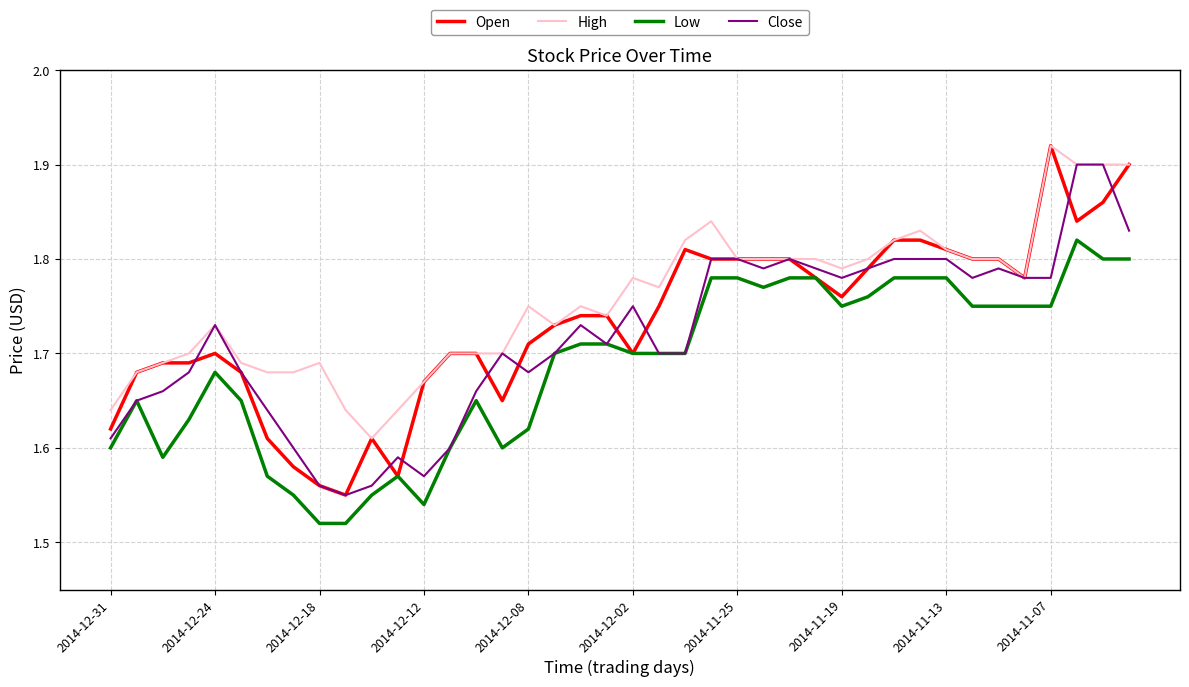

True or false: Low and High intersect in this chart.

False